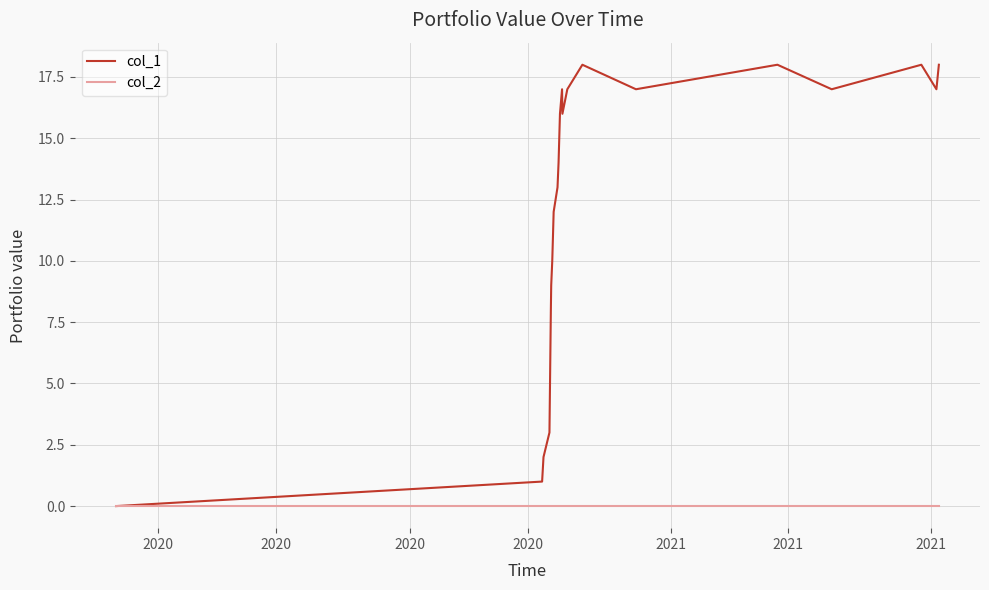

List the series in order of their peak value, lowest first.

col_2, col_1